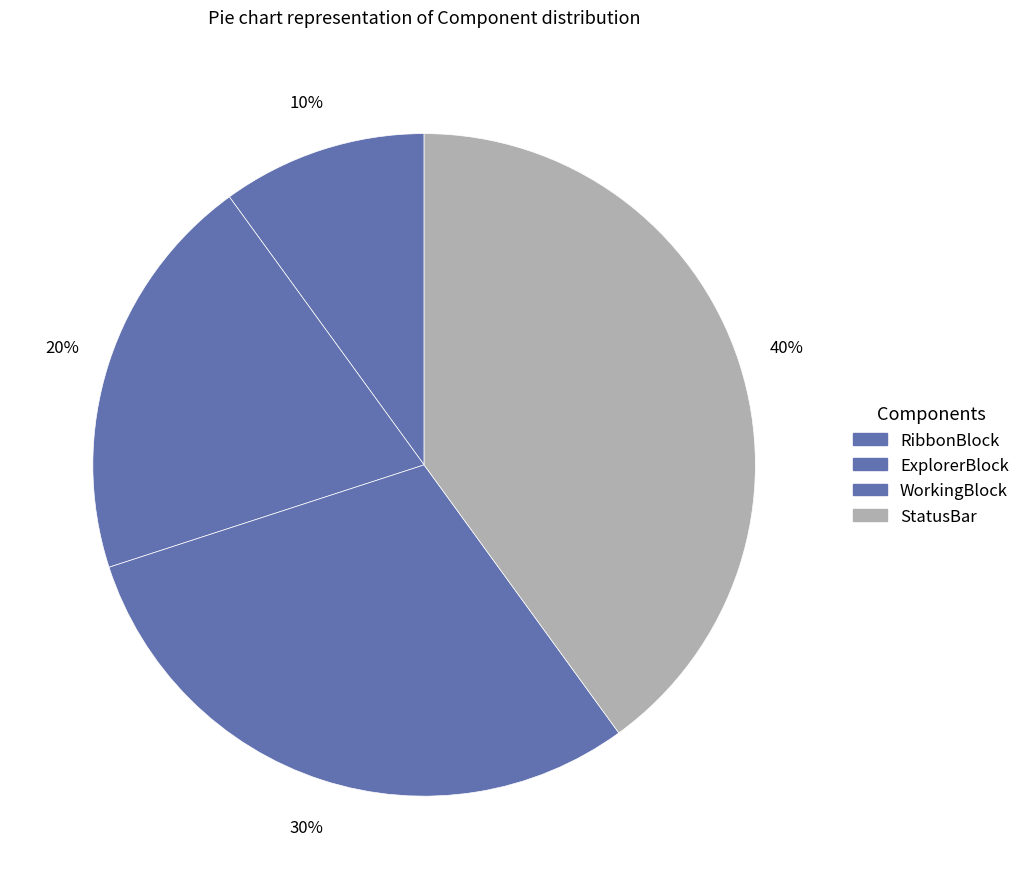

Rank the categories by value from lowest to highest.

RibbonBlock, ExplorerBlock, WorkingBlock, StatusBar